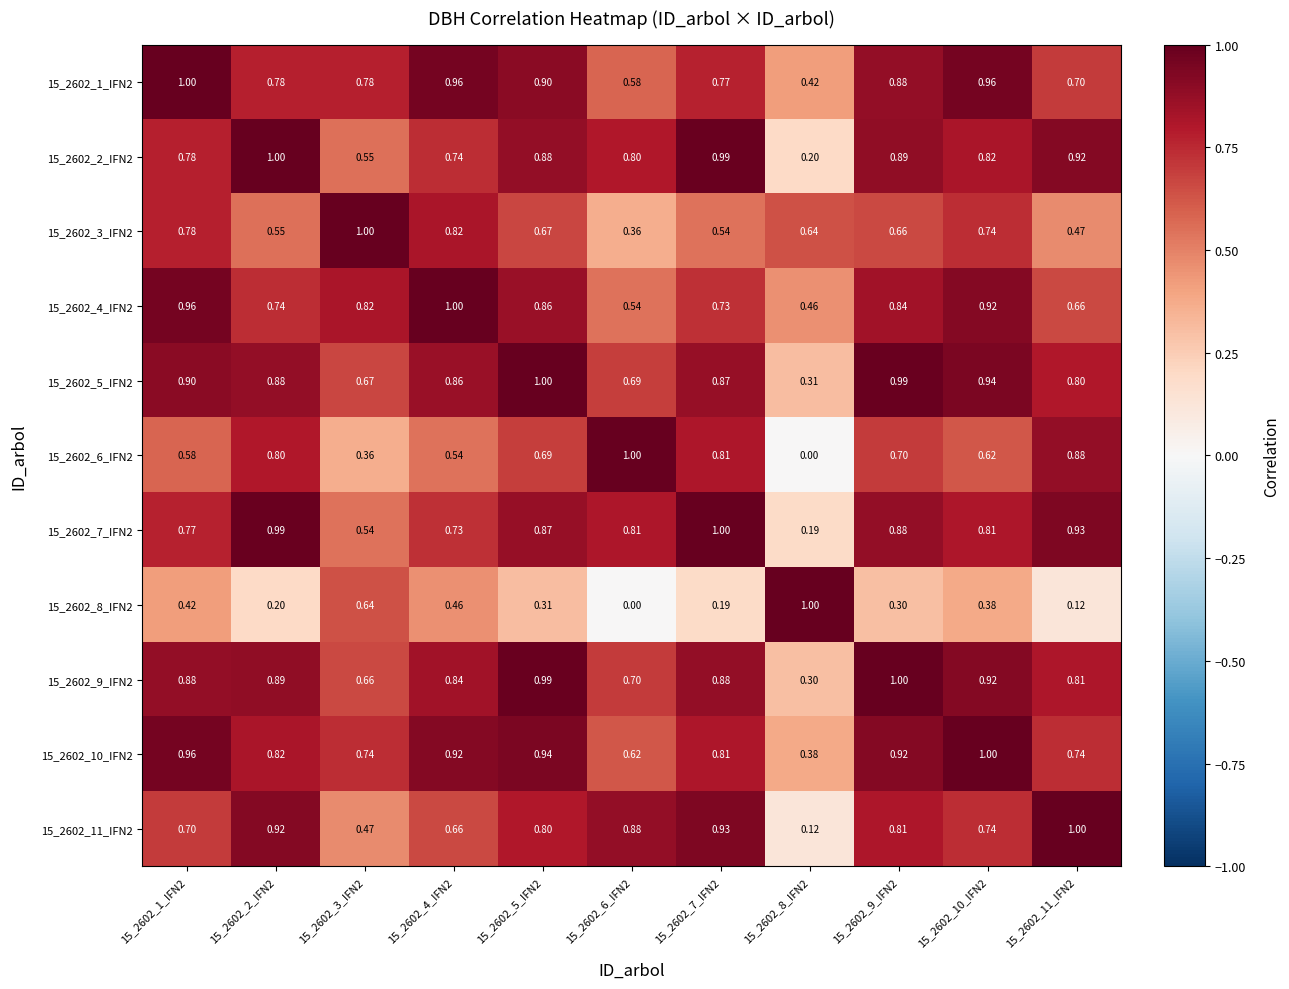

What is the total value across all series at 15_2602_11_IFN2?

8.0